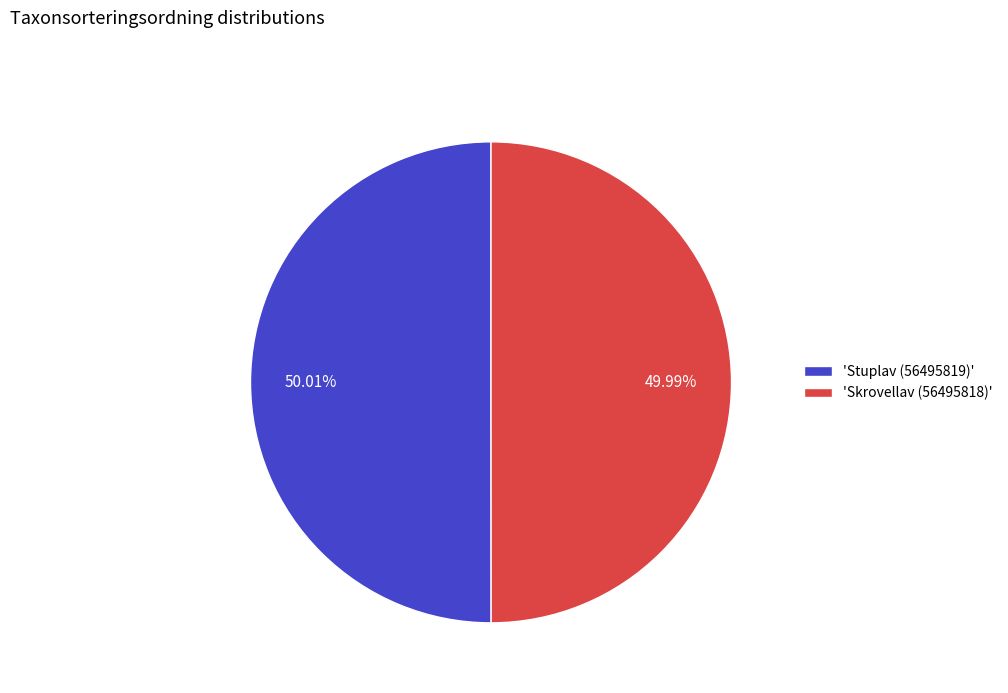

Approximately how many times larger is the value at 'Skrovellav (56495818)' compared to 'Stuplav (56495819)'?

1.0